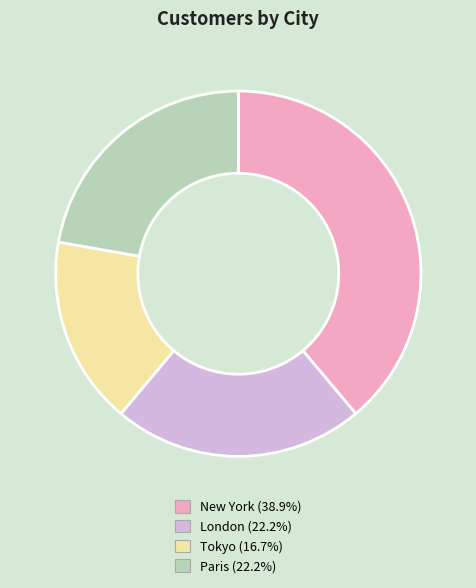

Is there any slice that represents more than half of the pie?

No